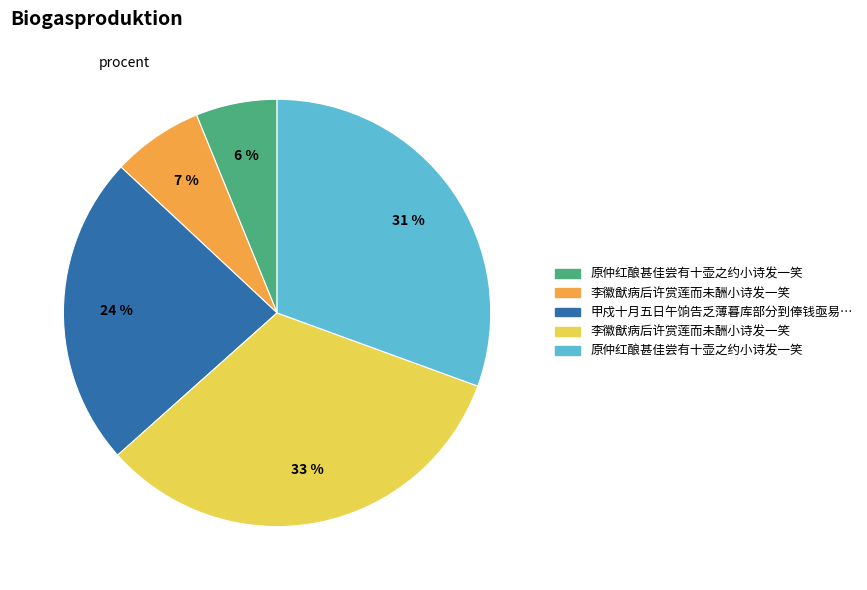

To the nearest percent, what is the average slice percentage?

20%